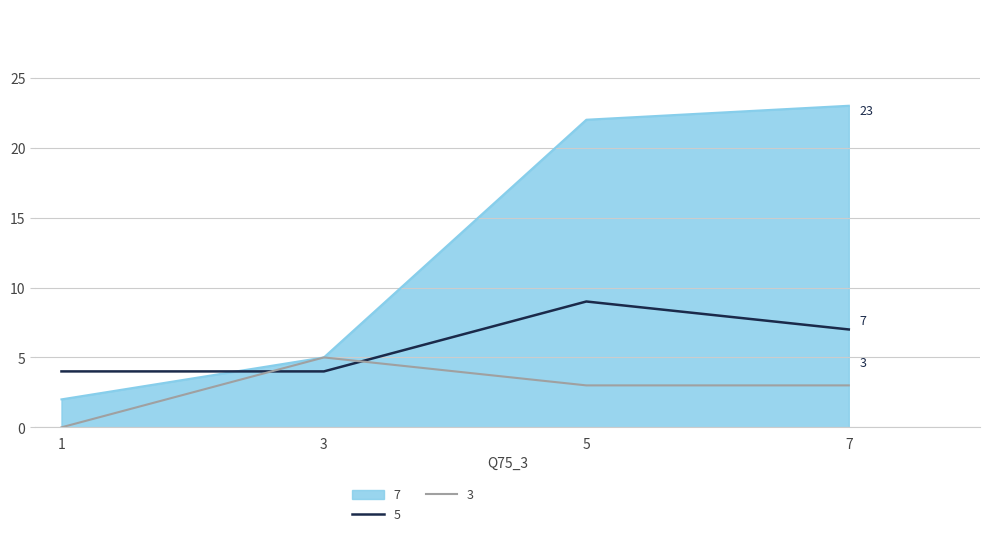

After their last crossing, which series has the higher values: 5 or 3?

5